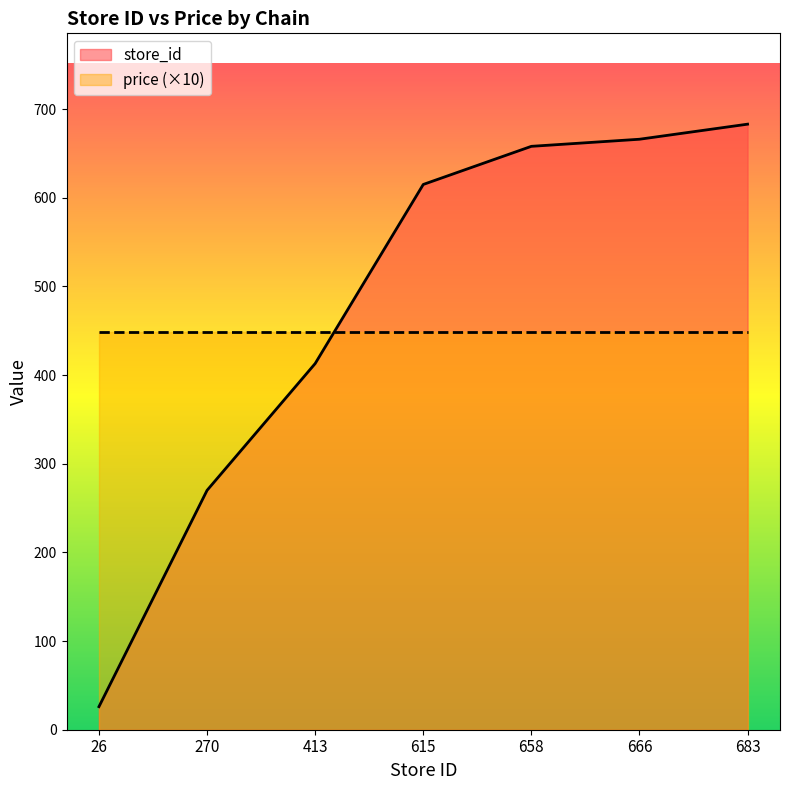

Which category has the lowest value across all series?

26